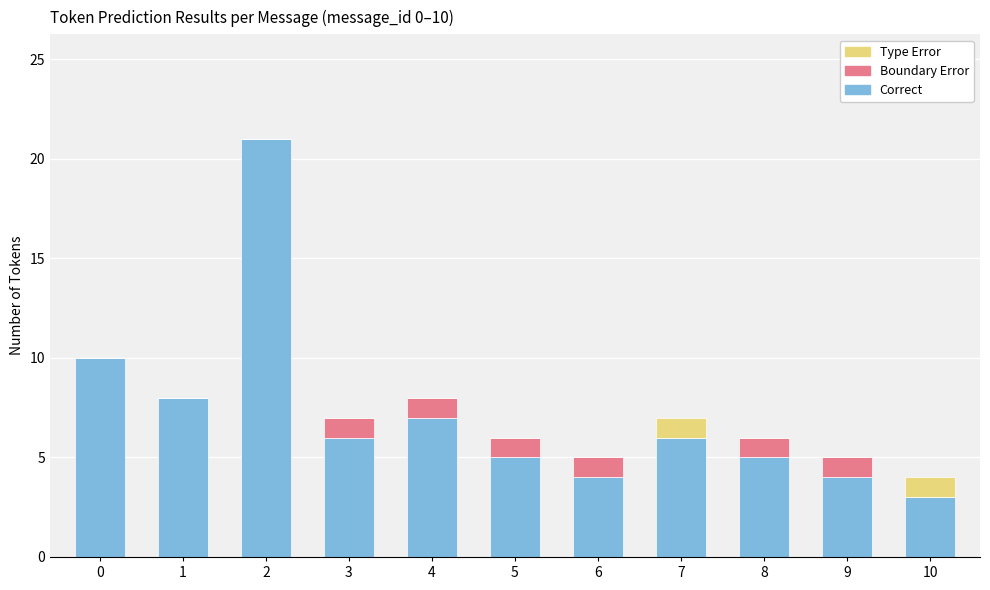

The Correct series shows 5 at 2. True or false?

False